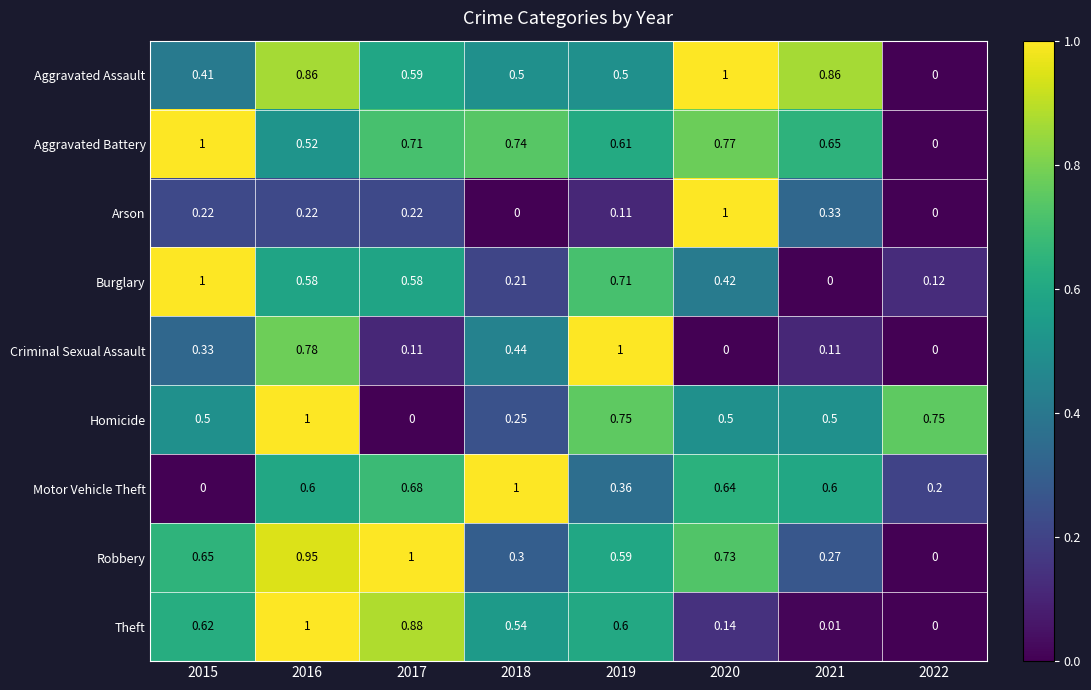

How many data points does each series have?

8